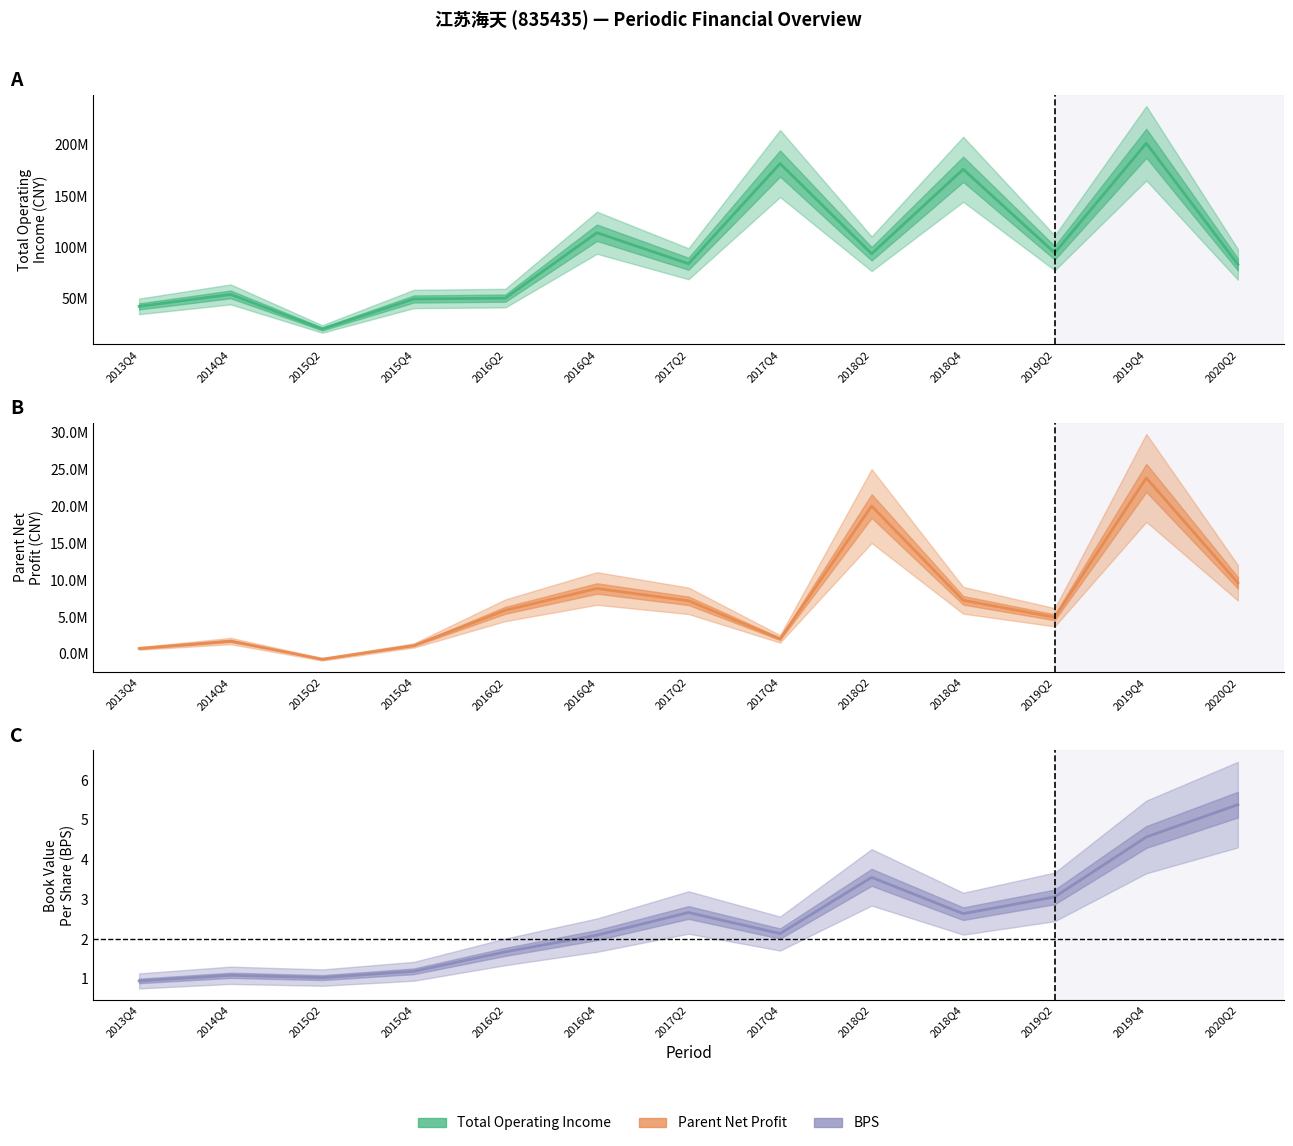

List the labels in order of TOTAL_OPERATE_INCOME value, largest first.

2019Q4, 2017Q4, 2018Q4, 2016Q4, 2019Q2, 2018Q2, 2017Q2, 2020Q2, 2014Q4, 2016Q2, 2015Q4, 2013Q4, 2015Q2